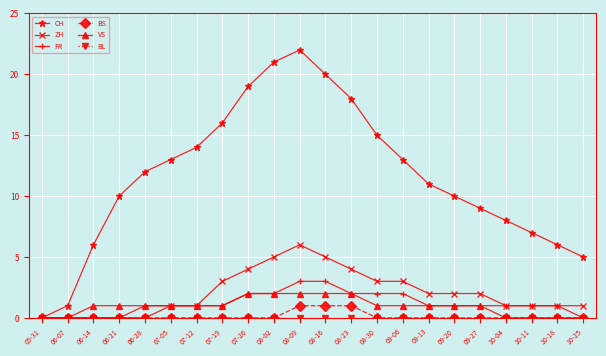

Which series changed the most between 09-06 and 09-20?

CH